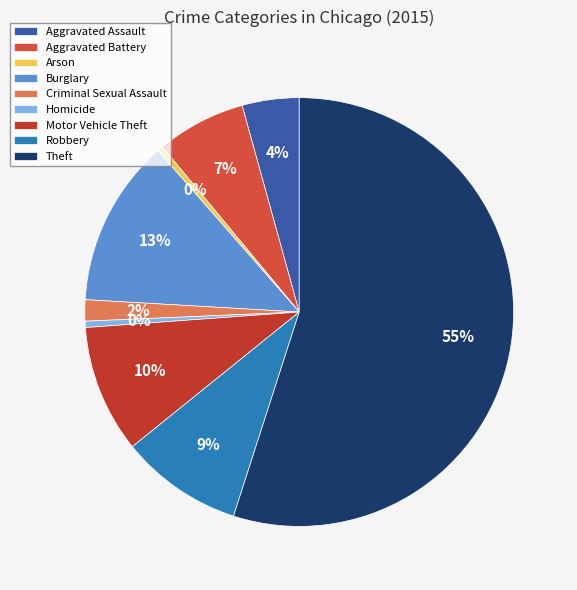

What portion of the pie excludes Robbery?

90.8%